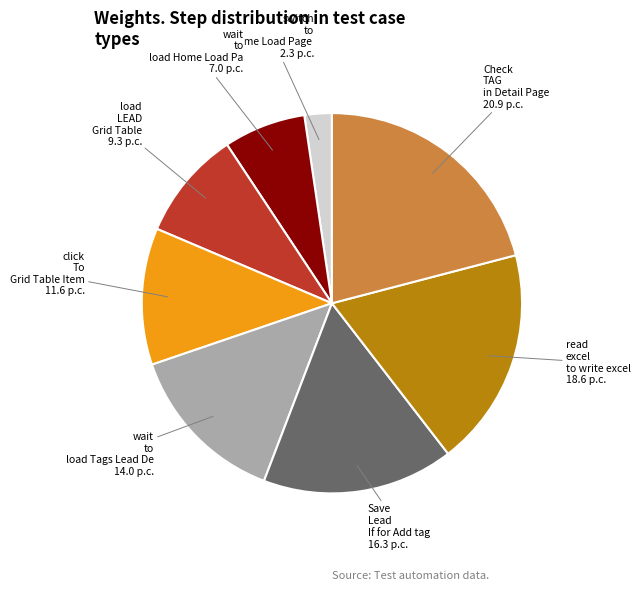

Does any single category account for the majority?

No